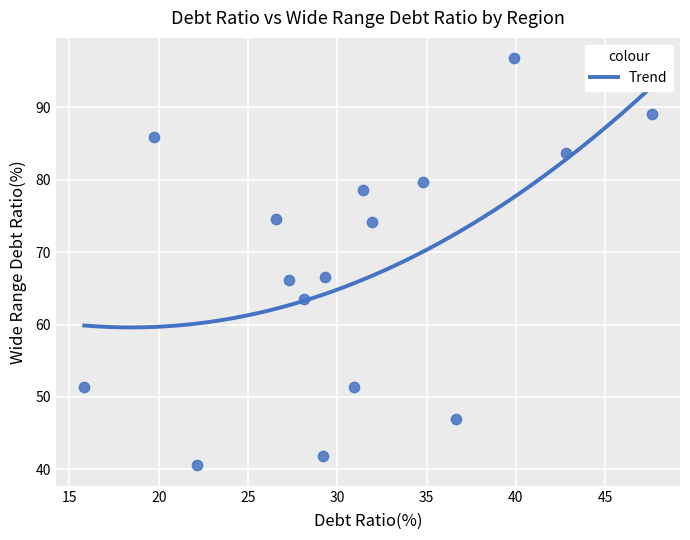

What is the range of X values (max minus min)?

31.8